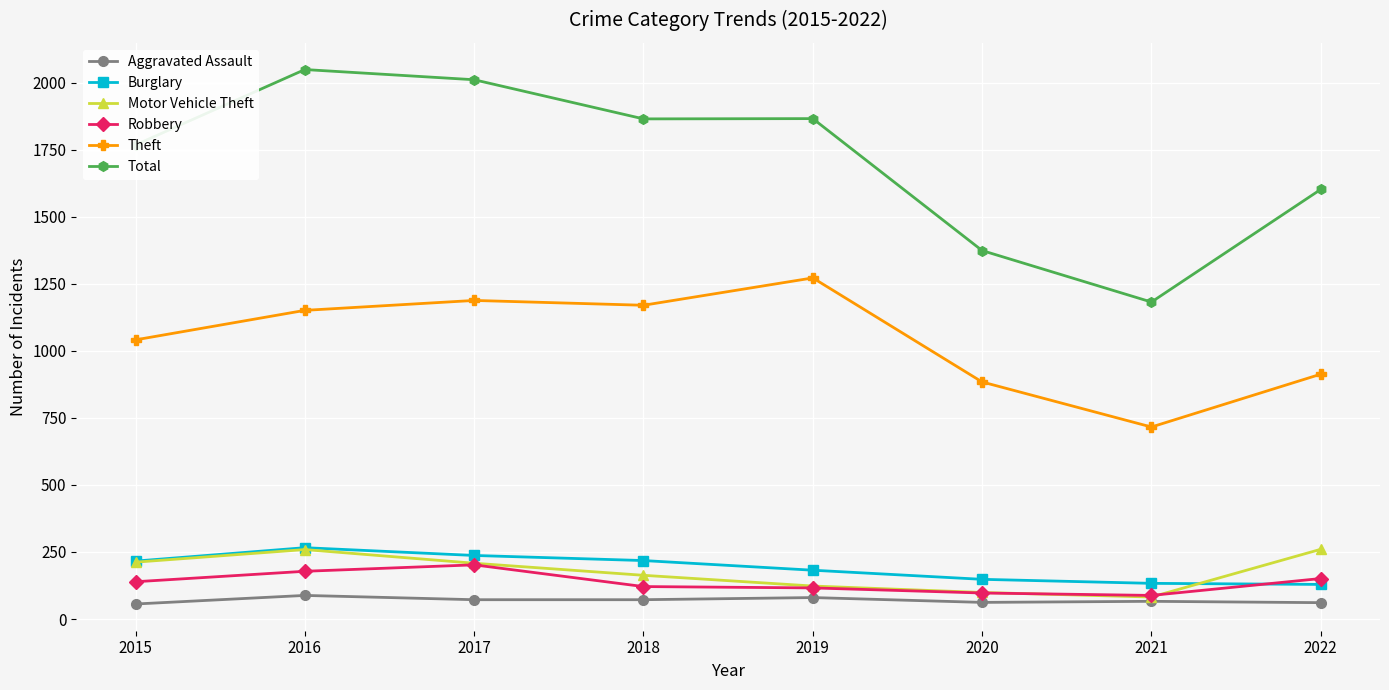

Which series has the largest total across all categories?

Total